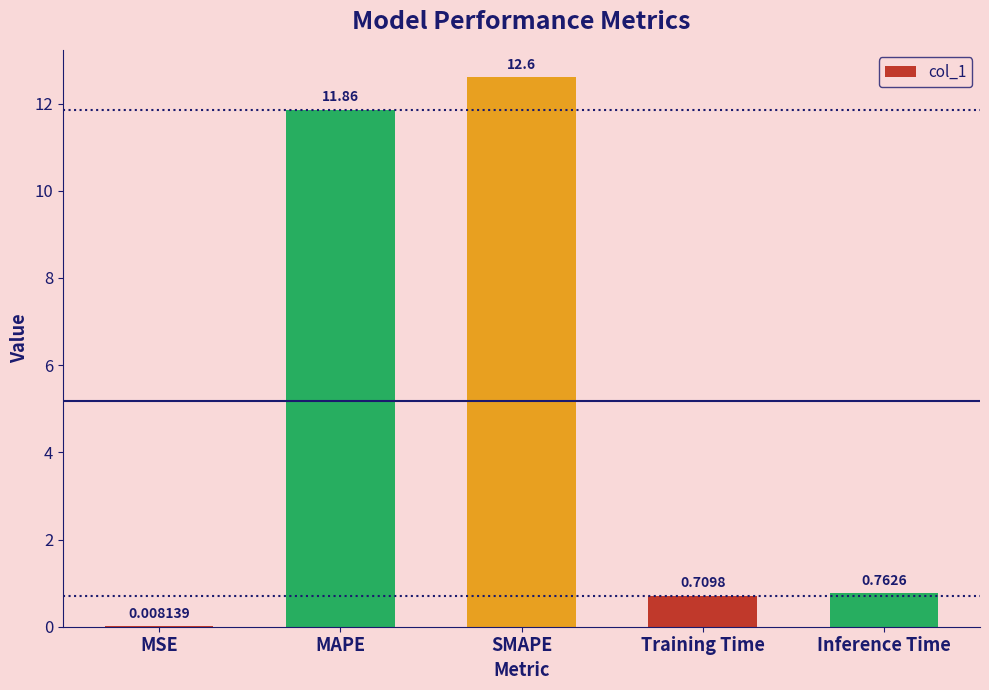

The chart shows a value of 21.1 at SMAPE. True or false?

False